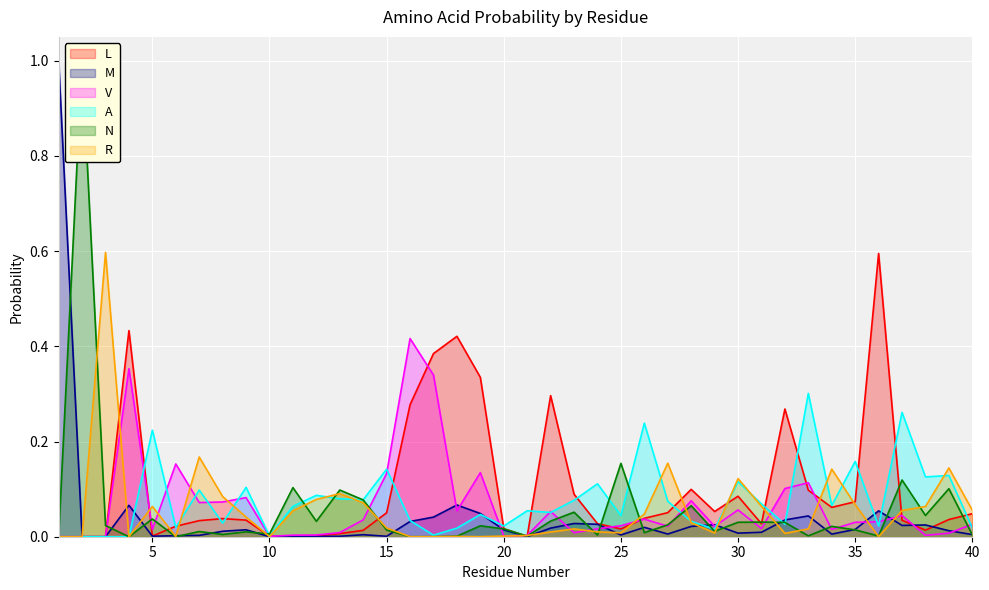

How many data points in M are above 0?

37